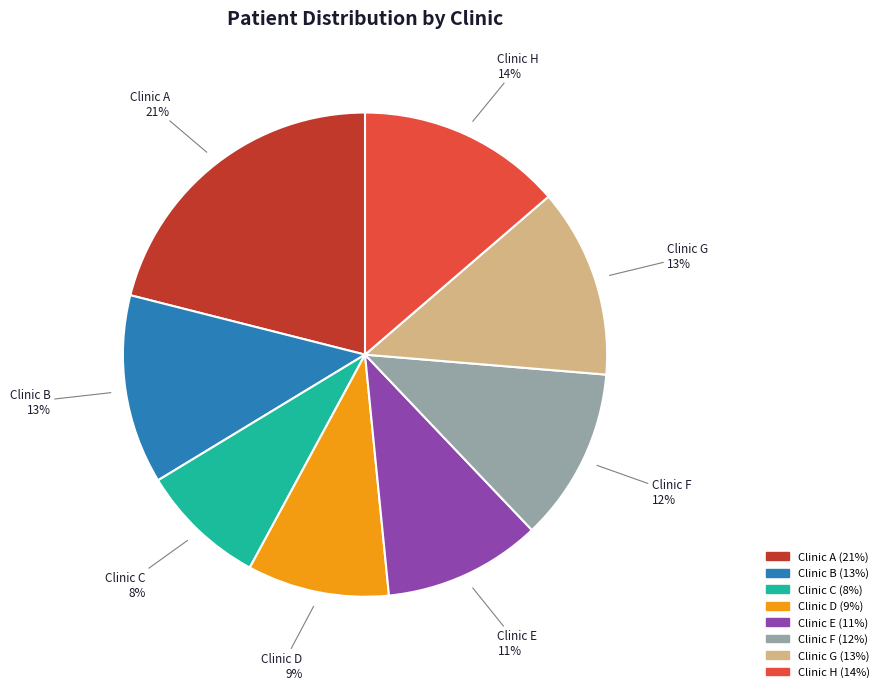

Between Clinic E and Clinic G, which is larger?

Clinic G